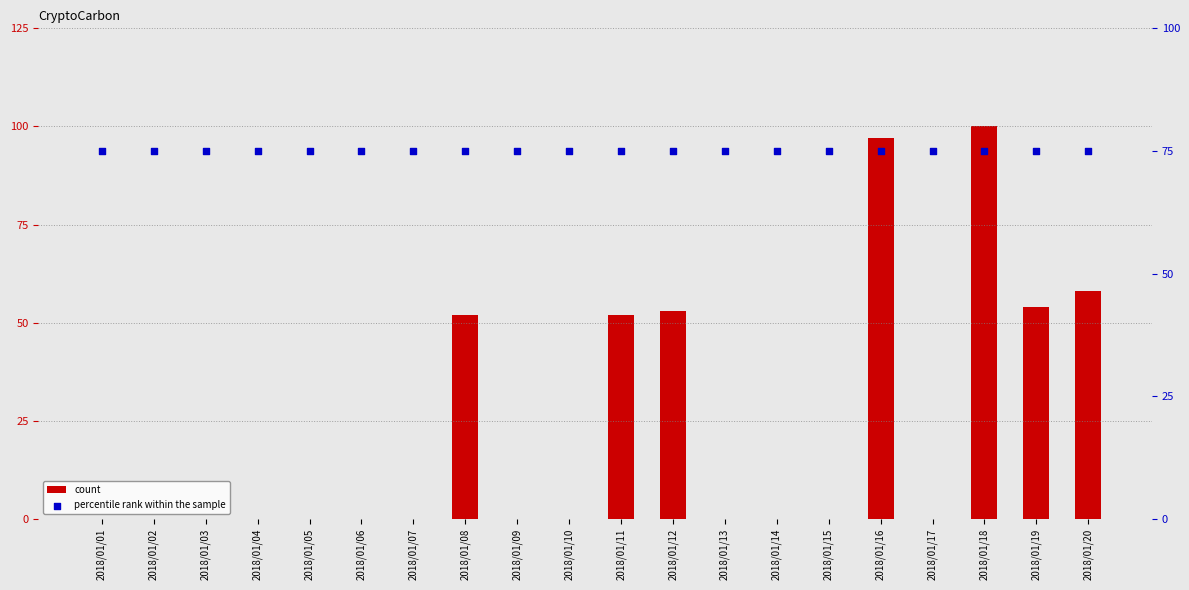

Which series reaches the maximum Y coordinate?

count